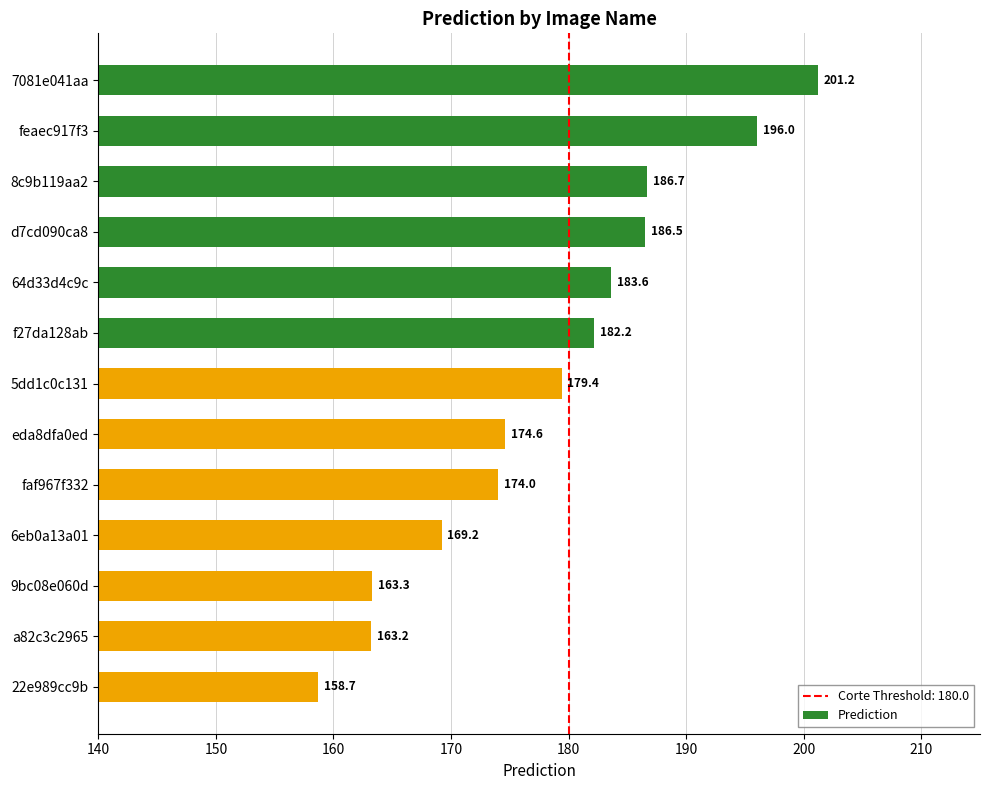

Does the chart contain stacked bars?

No